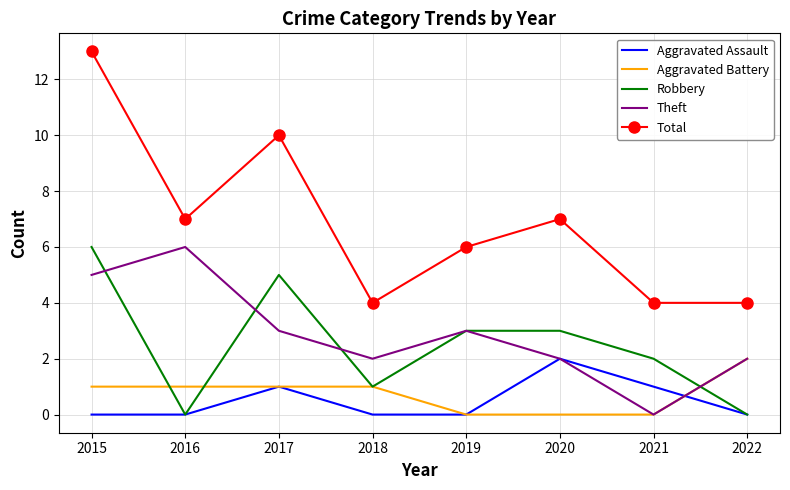

Reading left to right, what are all the values shown in this chart?

Aggravated Assault: 0	0	1	0	0	2	1	0
Aggravated Battery: 1	1	1	1	0	0	0	2
Robbery: 6	0	5	1	3	3	2	0
Theft: 5	6	3	2	3	2	0	2
Total: 13	7	10	4	6	7	4	4